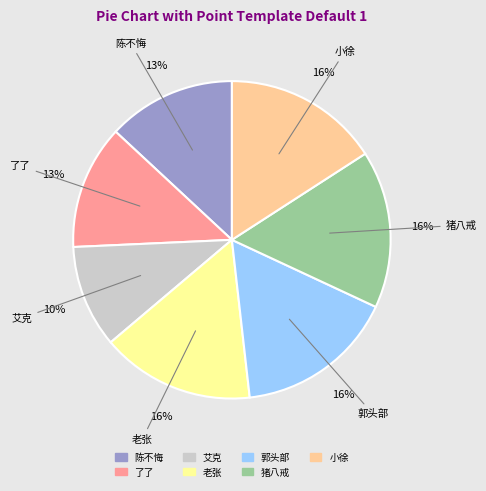

Which slice is the smallest?

艾克